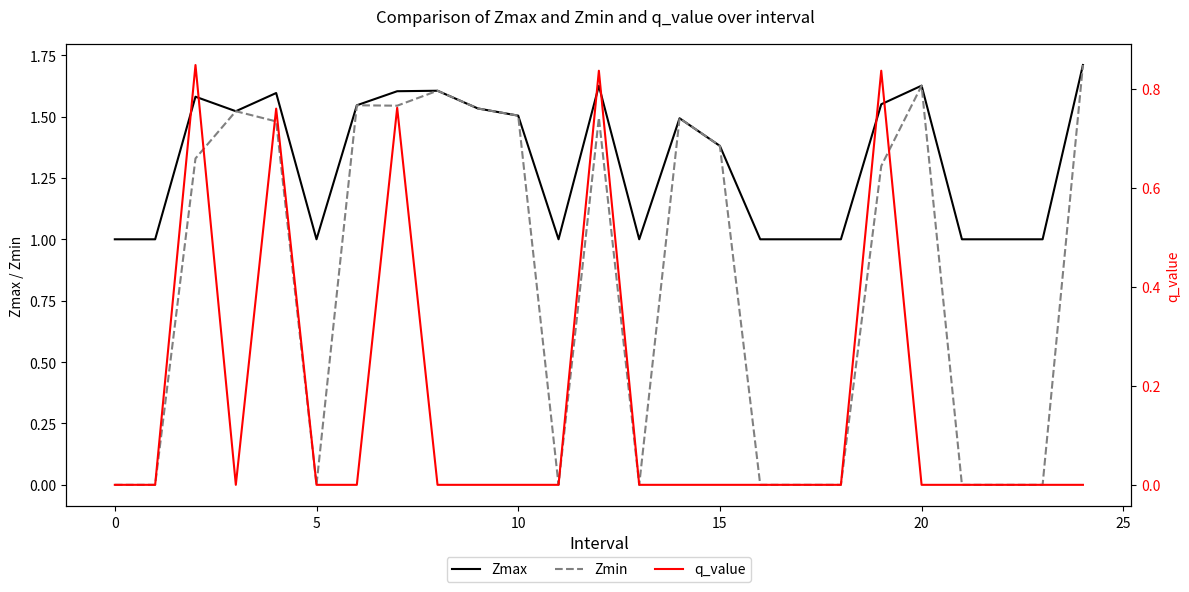

At which category is the sum across all series the highest?

12